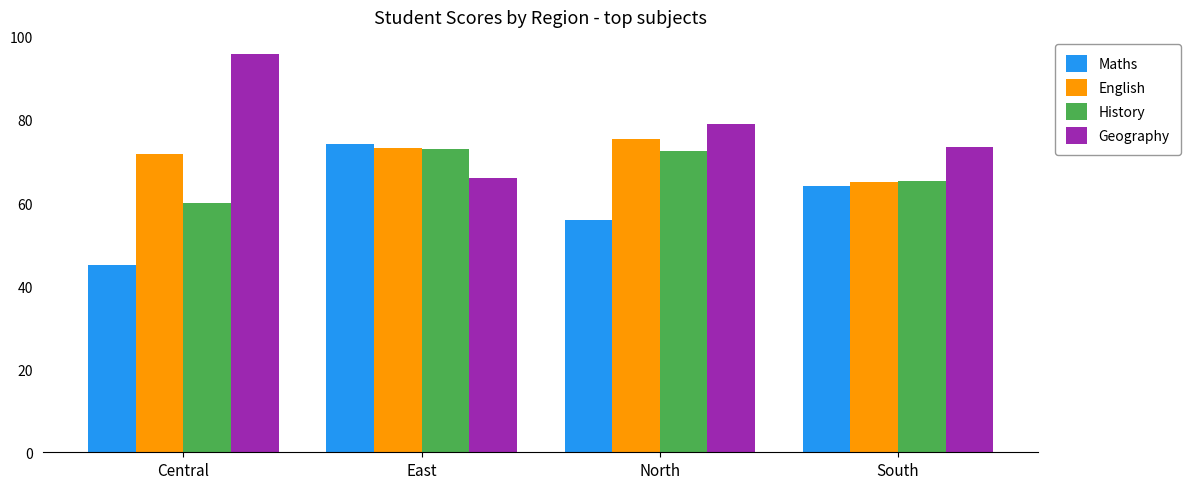

The History series shows 65.3 at South. True or false?

True